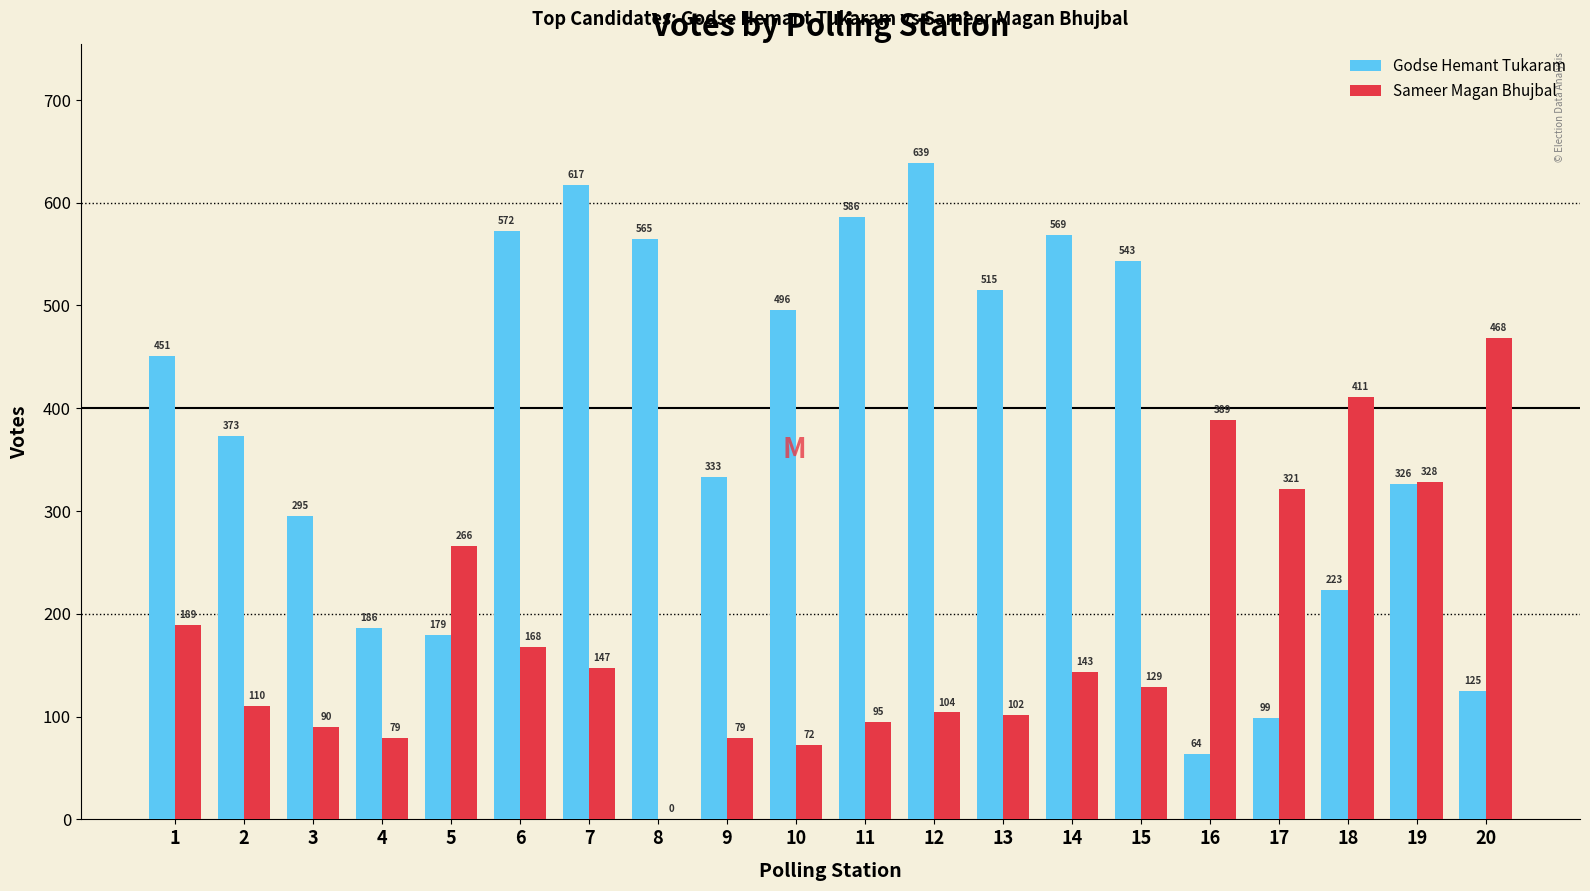

Which series has the largest total across all categories?

Godse Hemant Tukaram